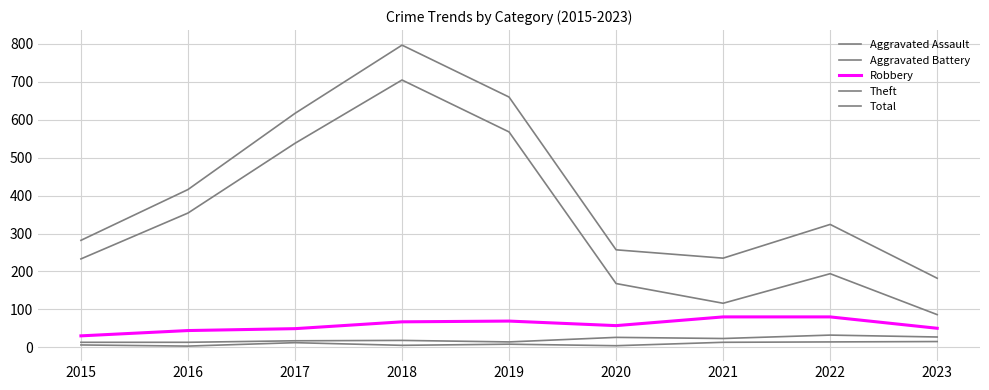

Is it true that Robbery equals 16 at 2019?

False